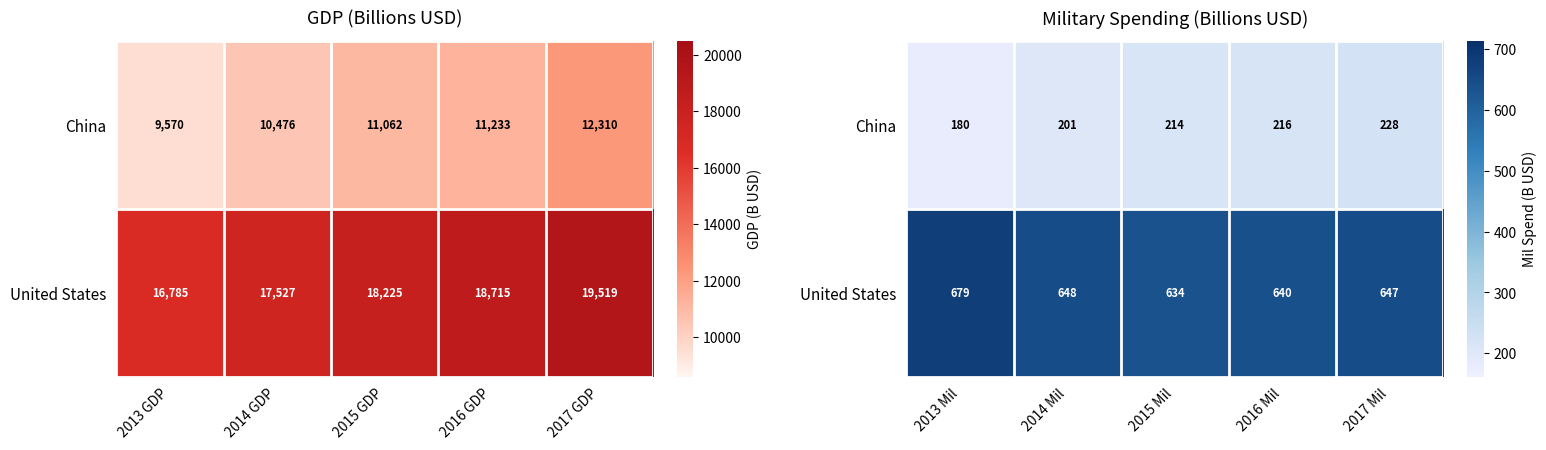

How many series are shown in this chart?

2